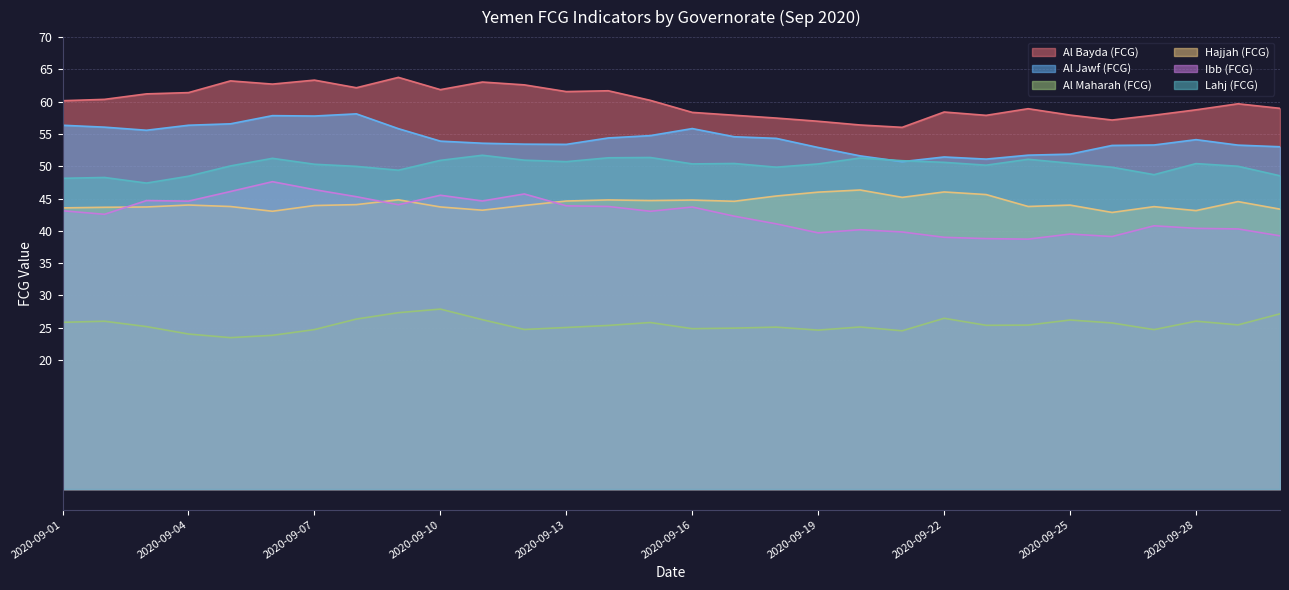

Where is the first local minimum for Ibb (FCG)?

2020-09-02